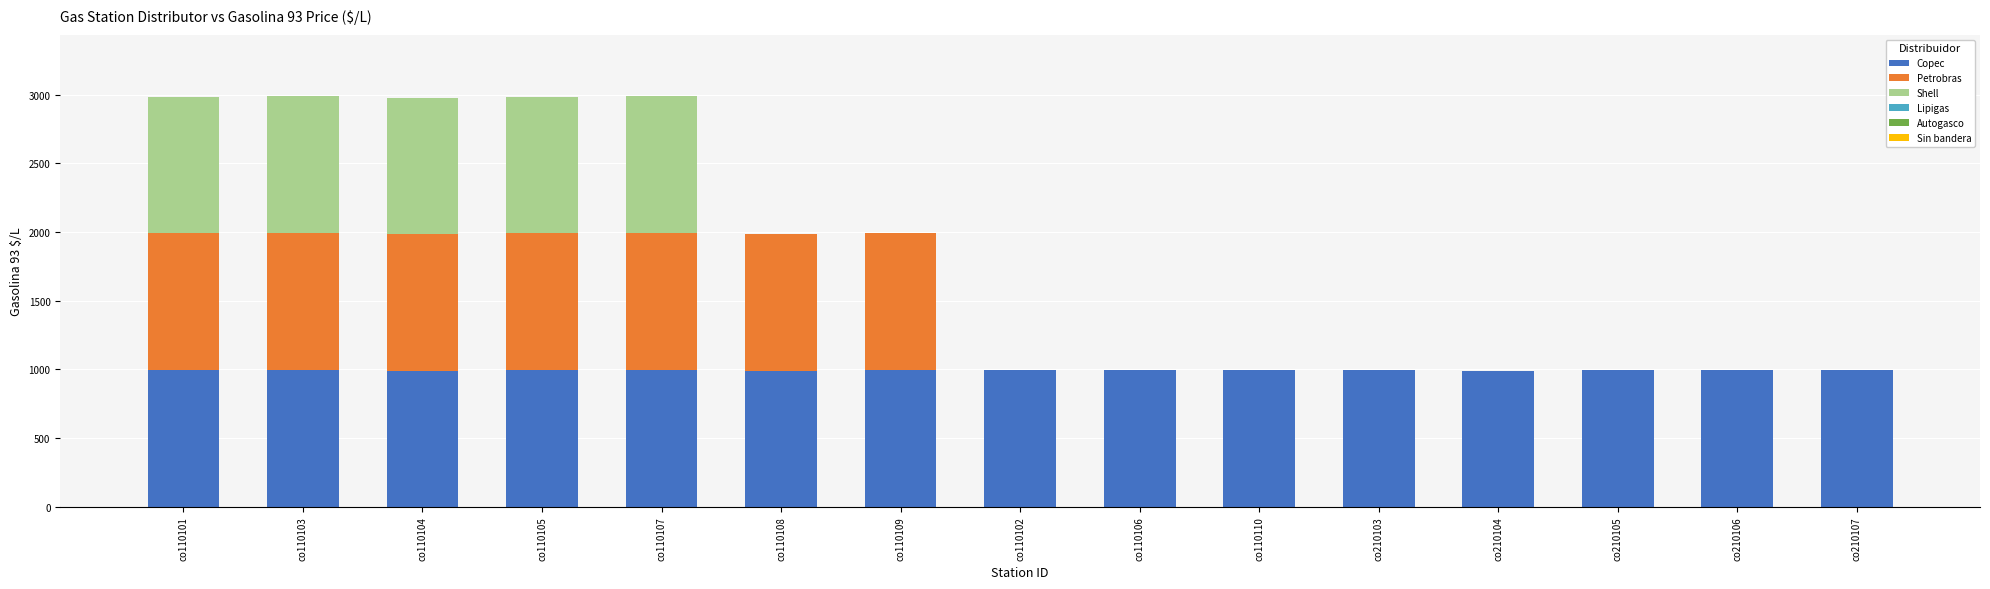

What is the average value of the Copec series?

995